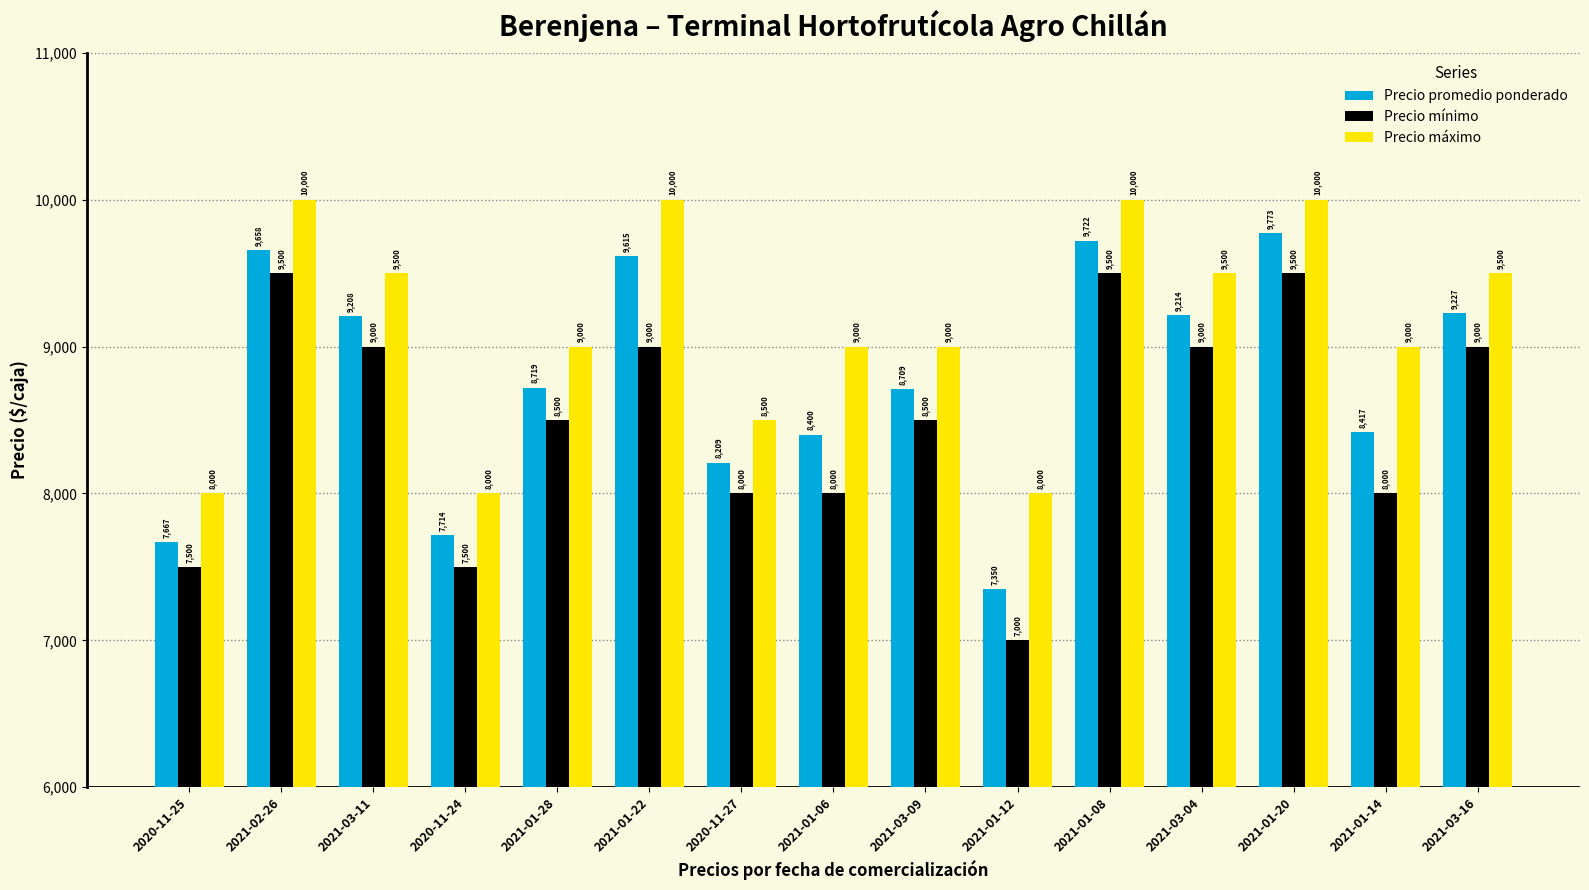

Which series has the largest total across all categories?

Precio máximo